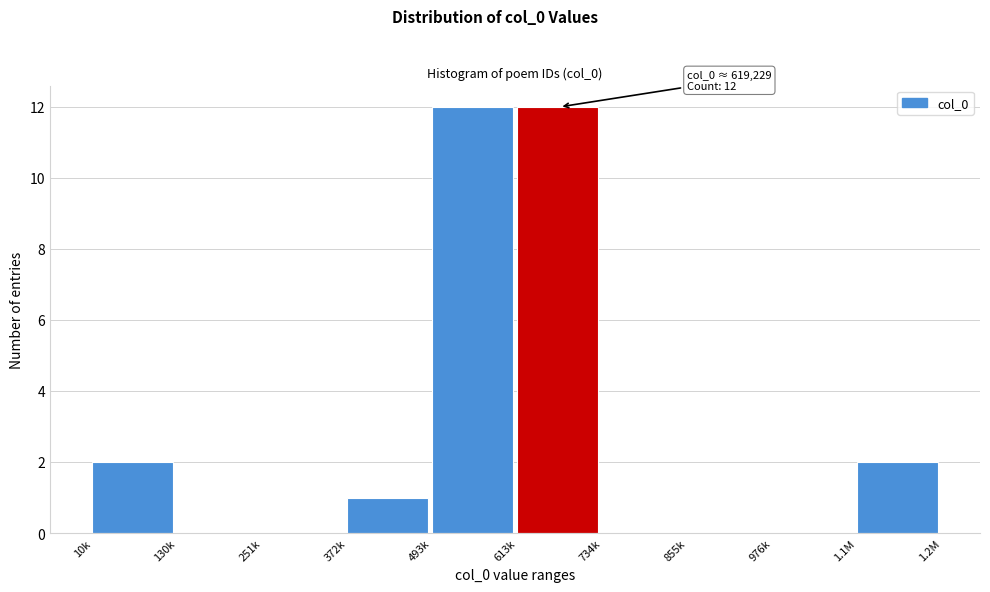

Reading left to right, what are all the values shown in this chart?

10k=2	130k=0	251k=0	372k=1	493k=12	613k=12	734k=0	855k=0	976k=0	1.1M=2